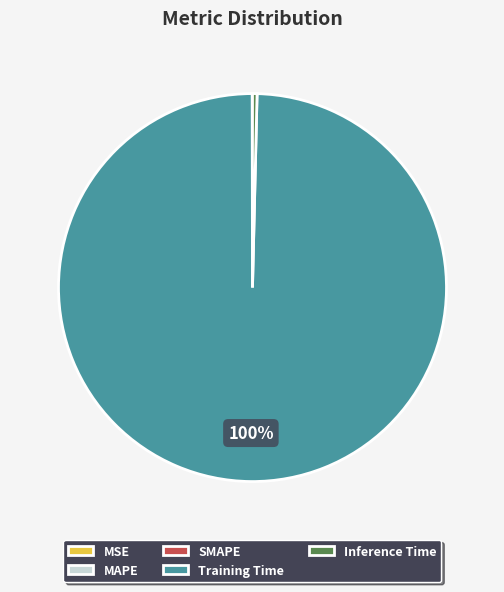

Which slice is the largest?

Training Time